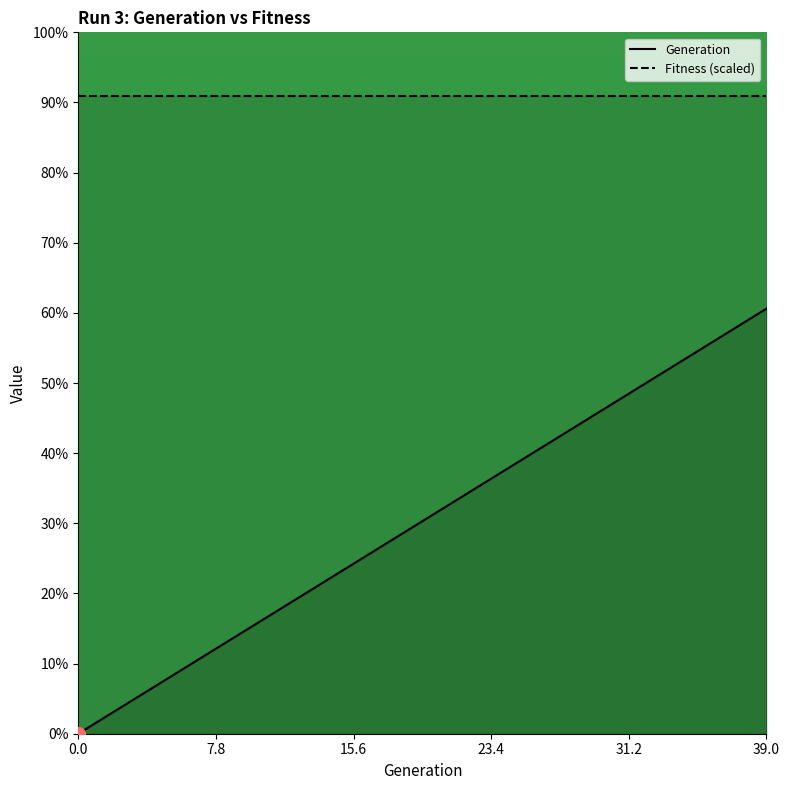

How many data points are less than 20?

20